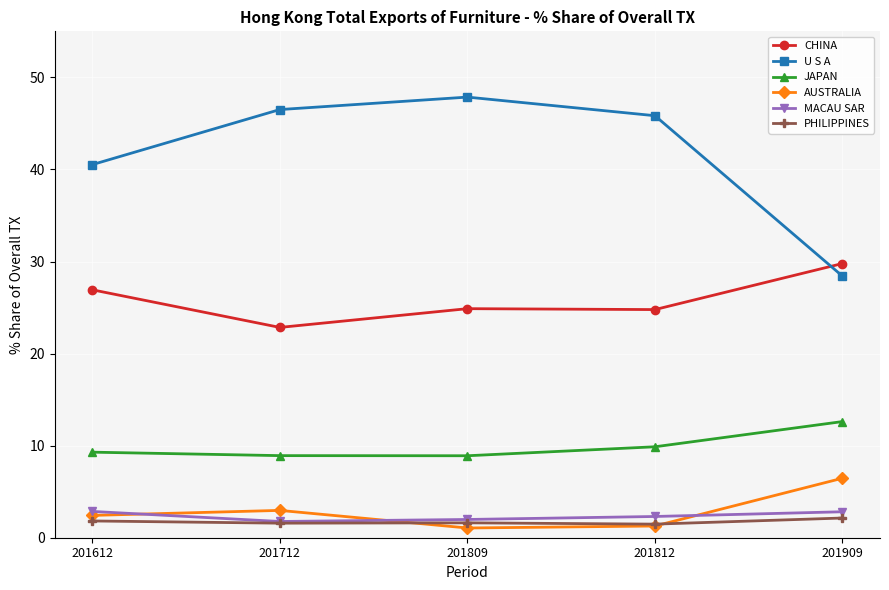

What is the average value of the U S A series?

41.8